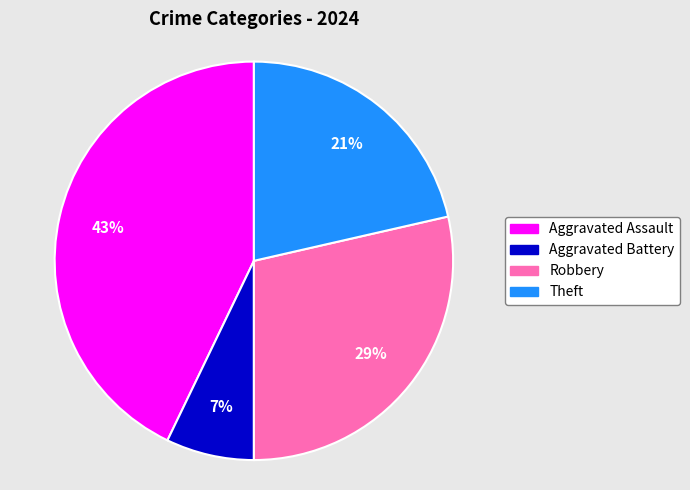

How many slices are in this pie chart?

4